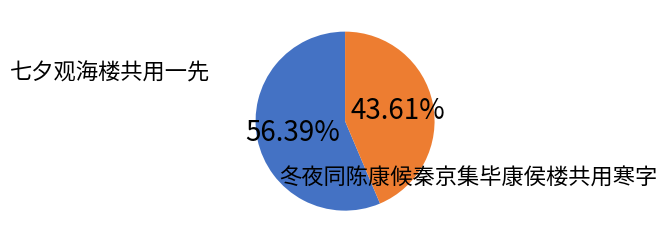

How many segments does this pie chart have?

2